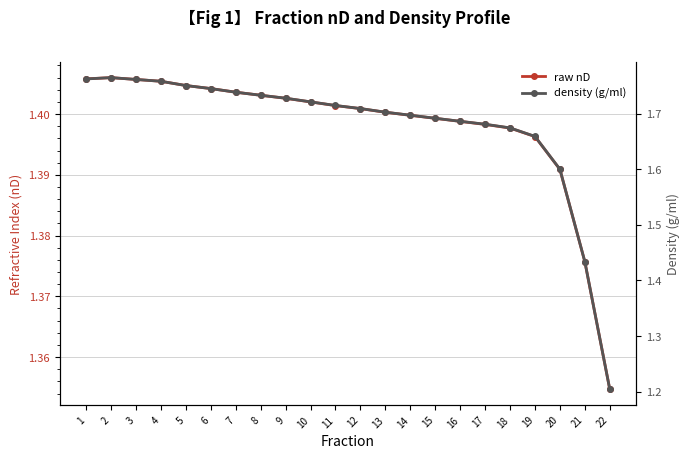

At which category is the sum across all series the highest?

2